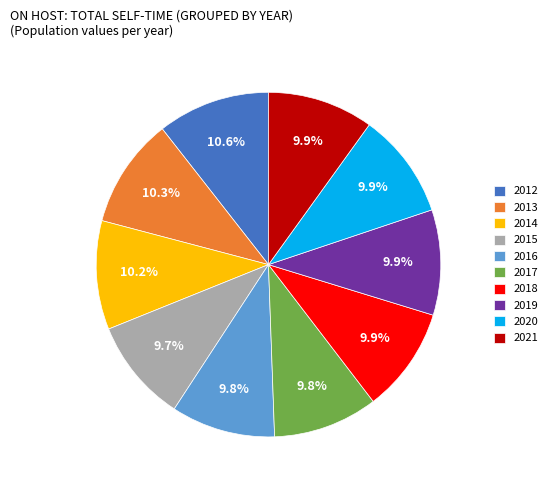

The 2019 slice represents 10% of the pie. True or false?

True